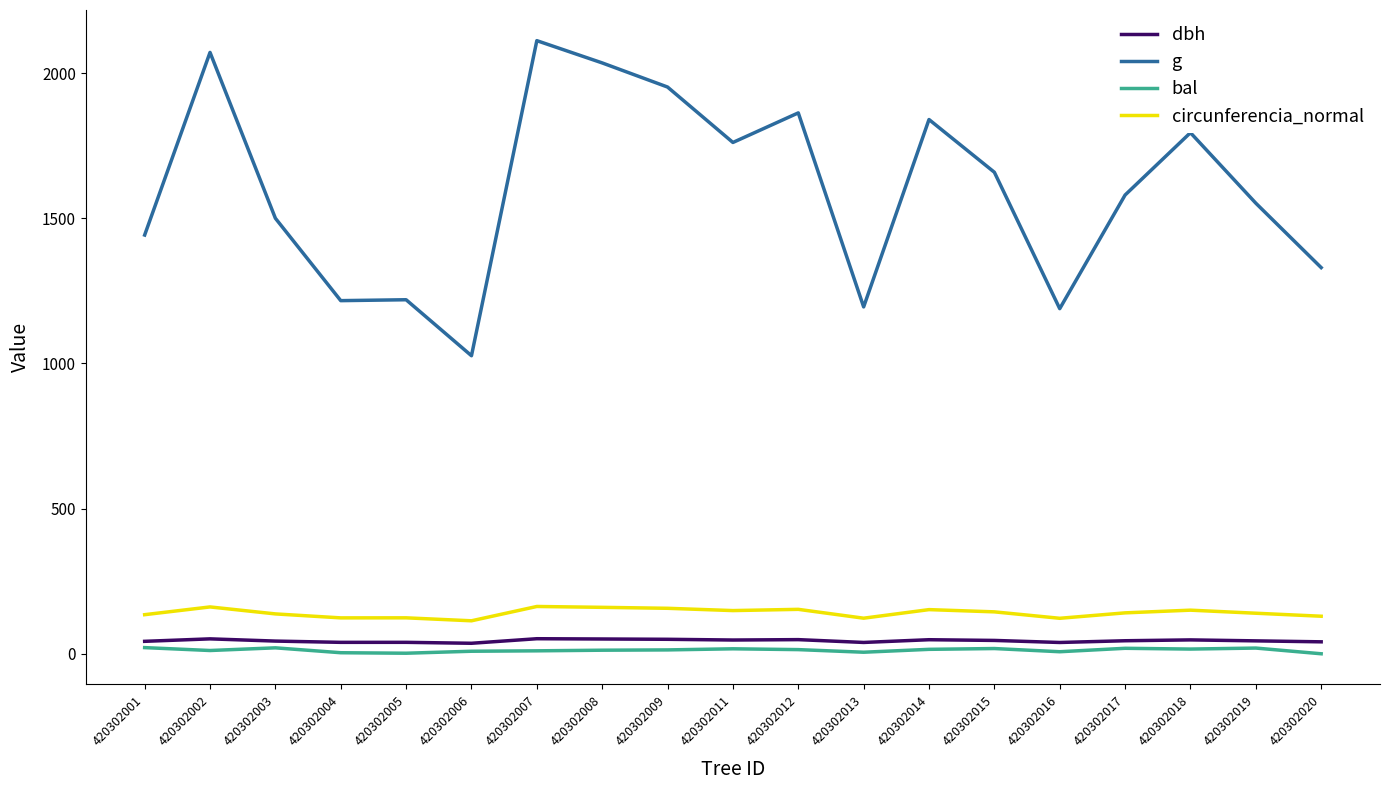

What is the maximum value for g?

2111.5